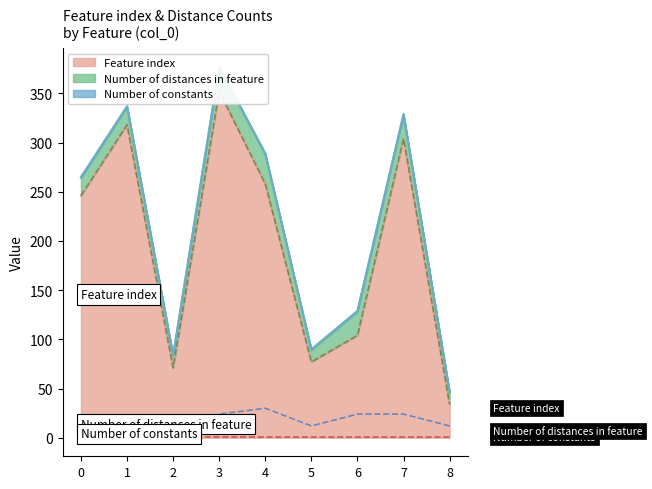

The value of Feature index at 3 is 95. True or false?

False